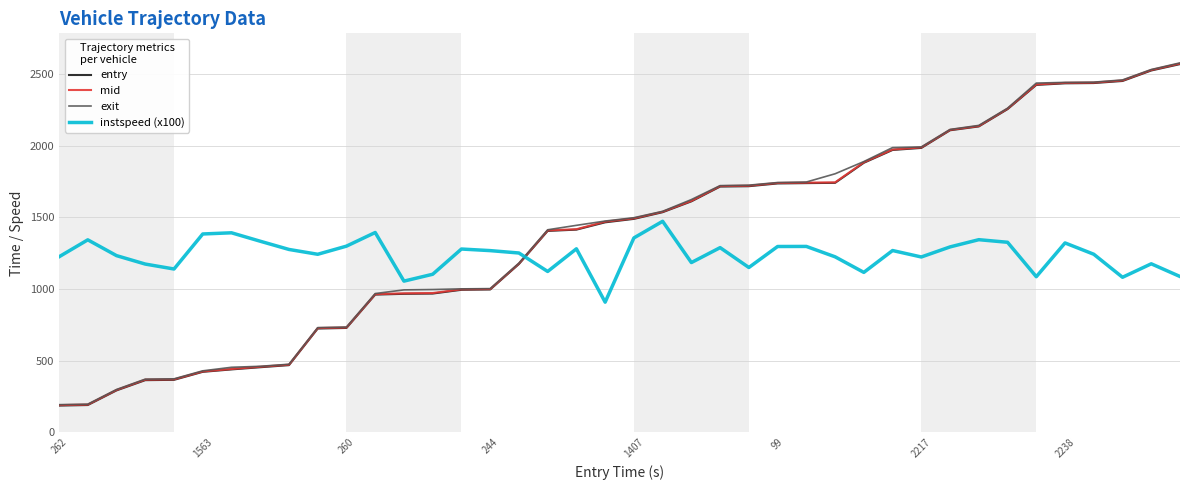

Which series has the largest range (max minus min)?

exit